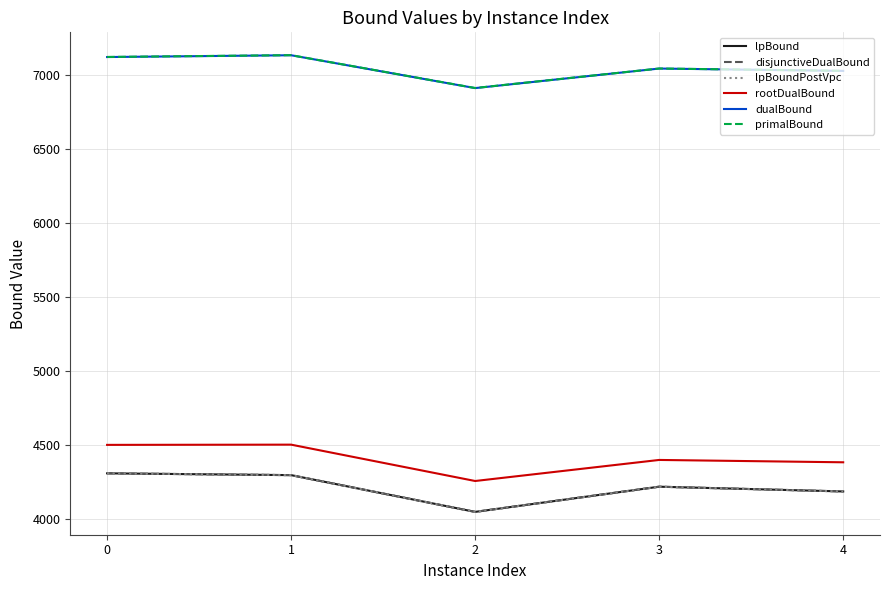

True or false: rootDualBound and lpBoundPostVpc intersect in this chart.

False